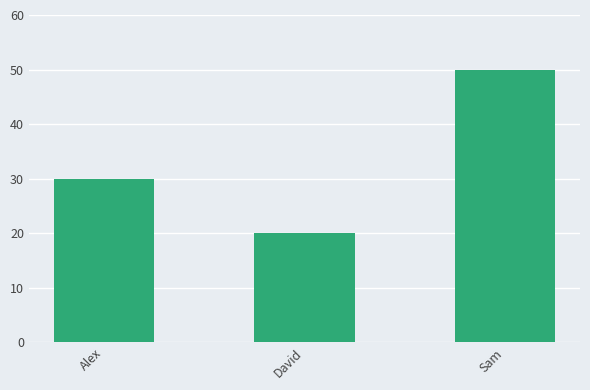

How many distinct data groups are displayed?

1